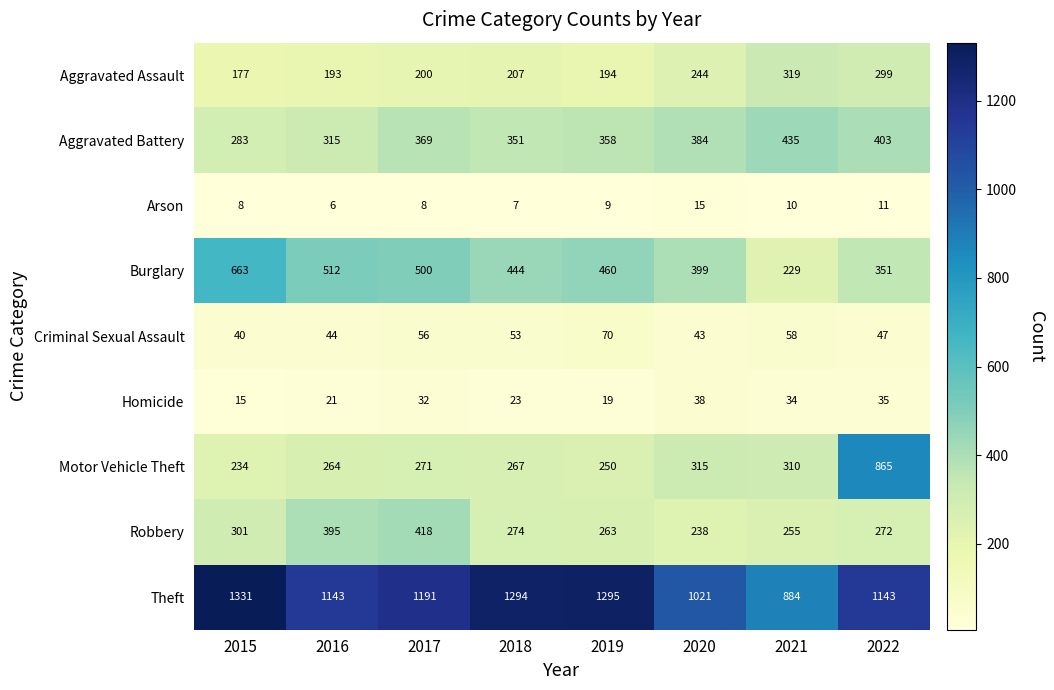

At which category does the chart reach its peak across all series?

2015